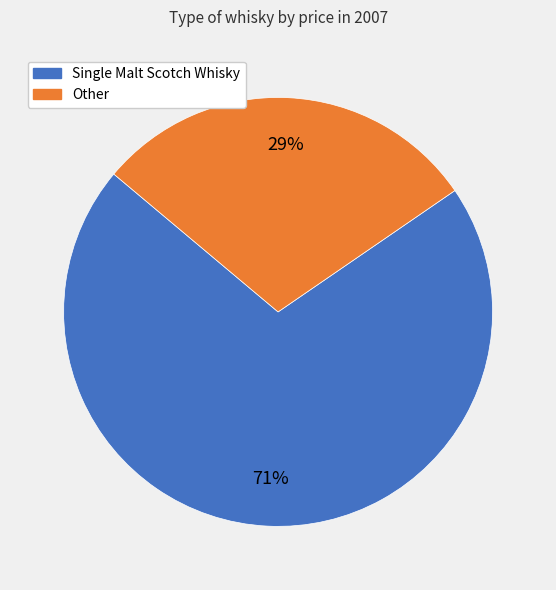

To the nearest percent, what is the average slice percentage?

50%